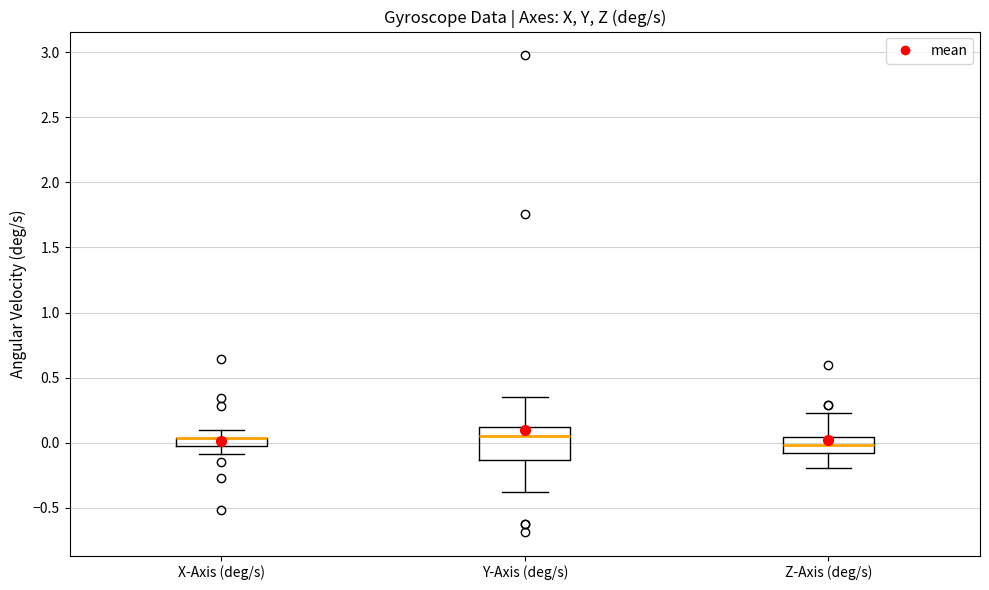

Comparing the boxes themselves (not the whiskers), which one is the tallest?

Y-Axis (deg/s)